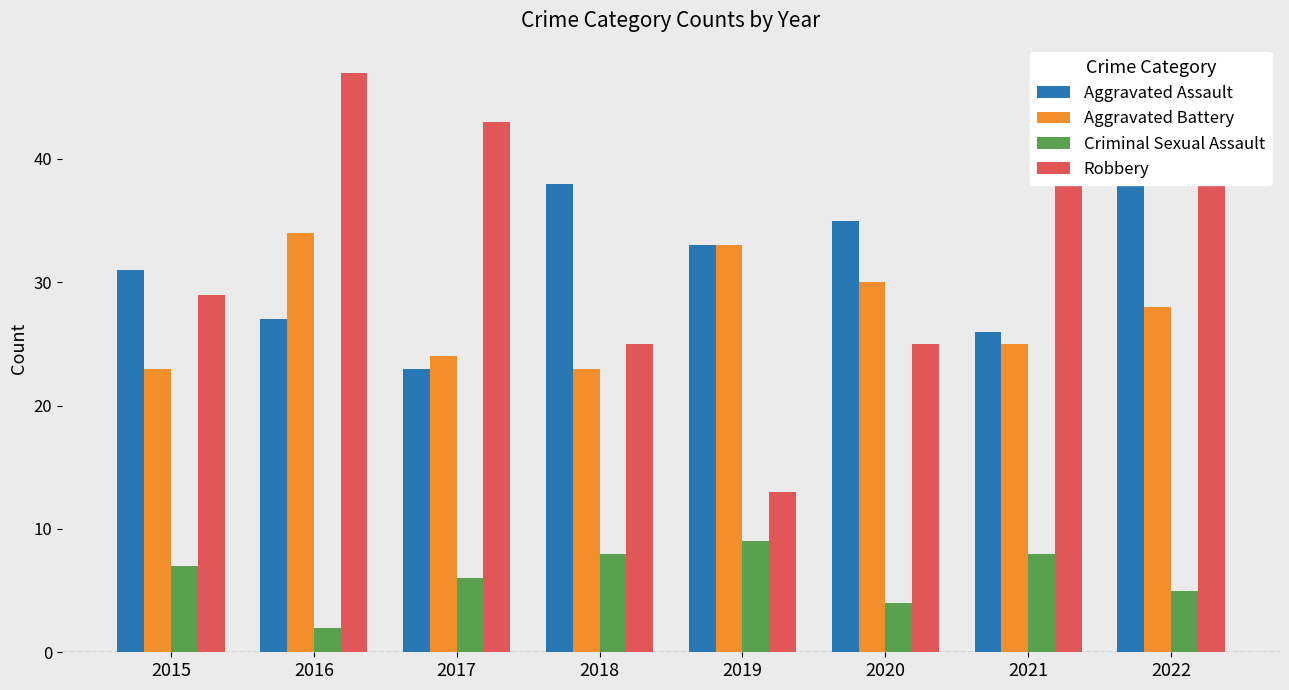

What is the maximum value shown in the chart?

47